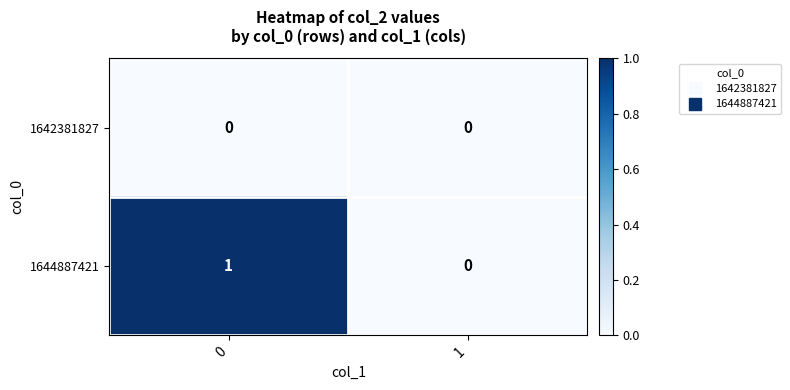

What is the total value across all series at 0?

1